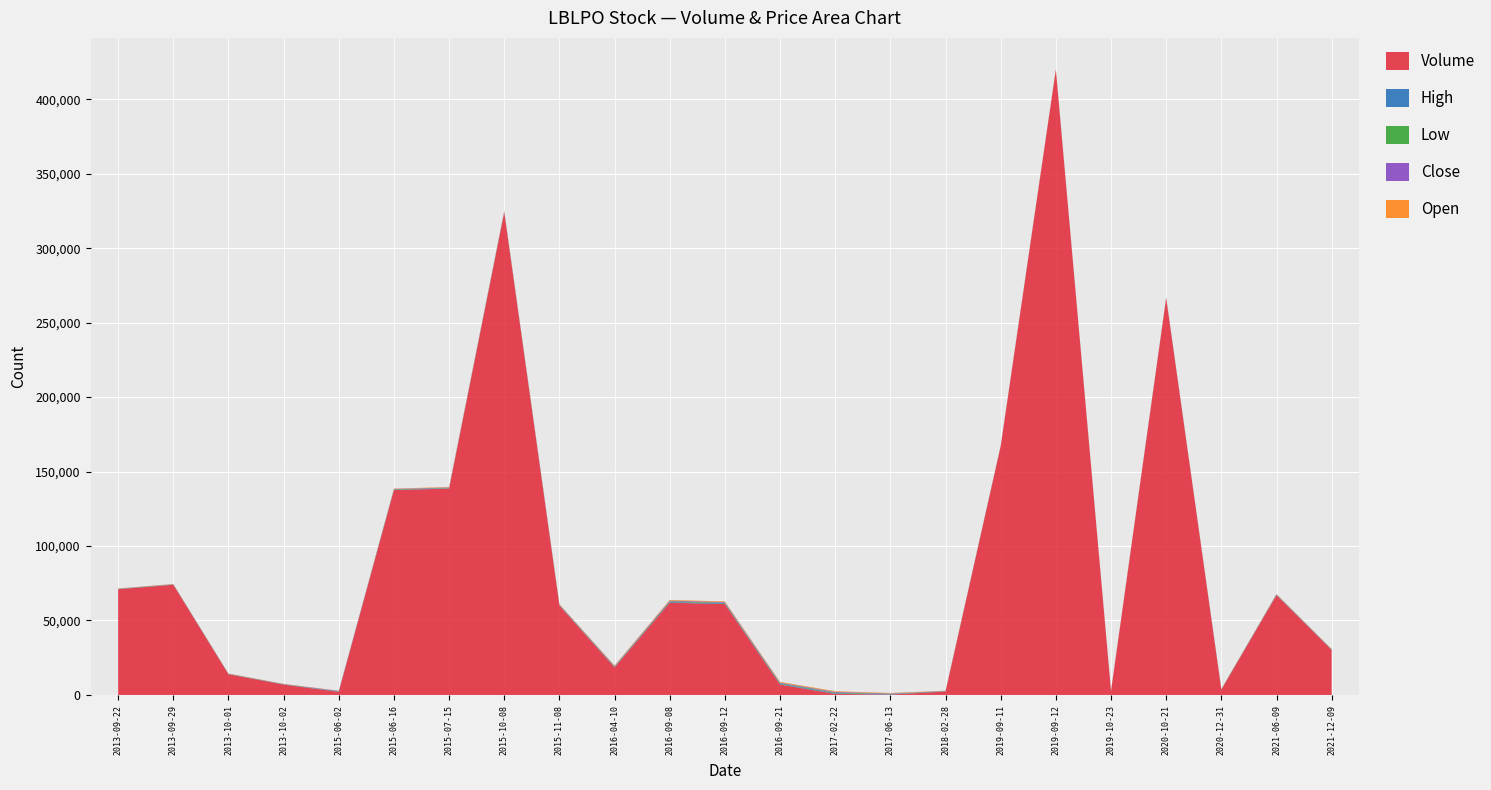

Reading left to right, what are all the values shown in this chart?

Volume: 70992	74000	13891	6945	2100	137557	138607	324068	60000	18471	62000	61000	7000	750	250	2280	167032	419717	2561	266431	3525	66968	30203
High: 128	128	128	128	260	255	250	245	245	320	451	445	440	440	265	145	114	112	112	137	137	211	163
Low: 128	128	128	128	128	255	250	245	245	320	451	445	440	440	265	145	114	112	112	137	137	211	163
Close: 128	128	128	128	260	255	250	245	245	320	451	445	440	440	265	145	114	112	112	137	137	211	163
Open: 128	128	128	128	128	260	250	245	245	326	451	445	440	440	265	145	114	112	112	137	137	211	163